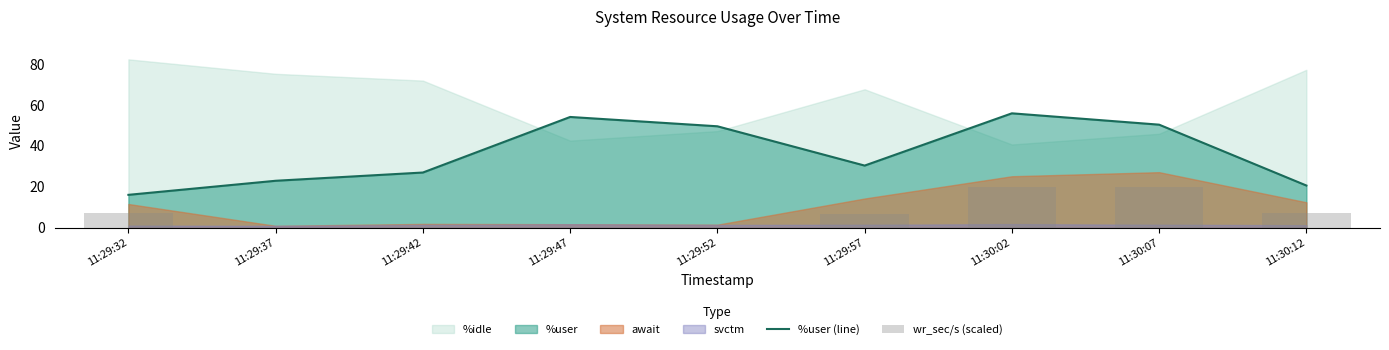

True or false: %user (line) has a value of 49.6 at 11:29:52.

True